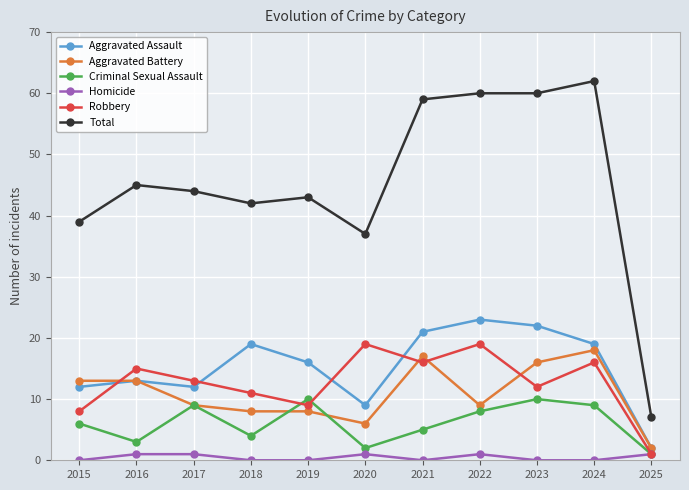

What is the minimum value for Criminal Sexual Assault?

1